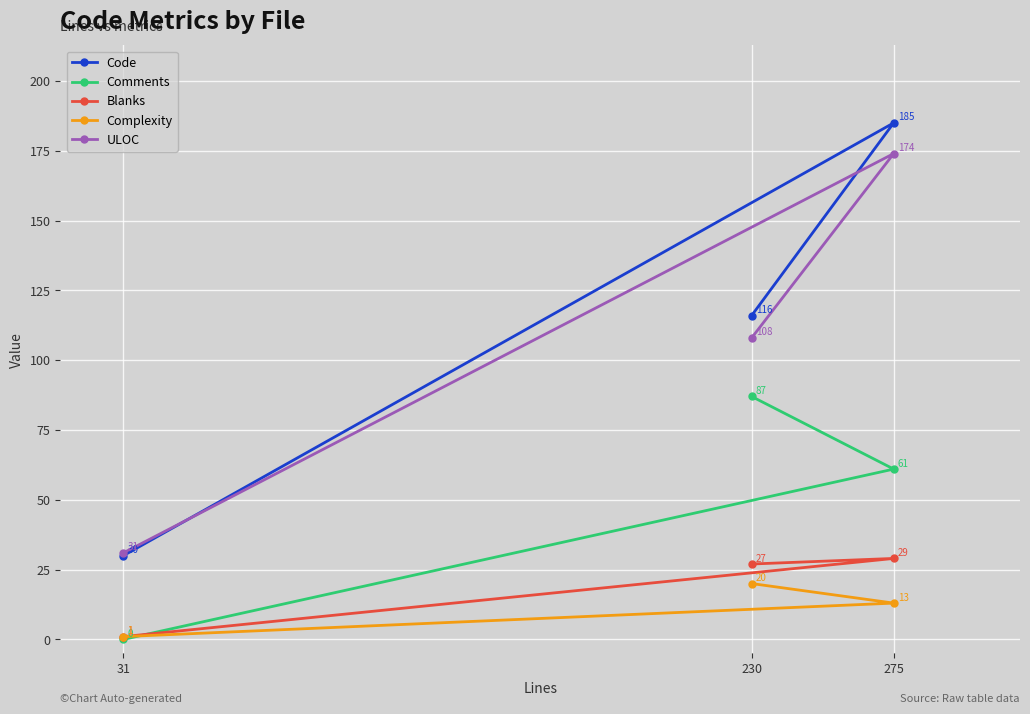

How many lines are shown in the chart?

5